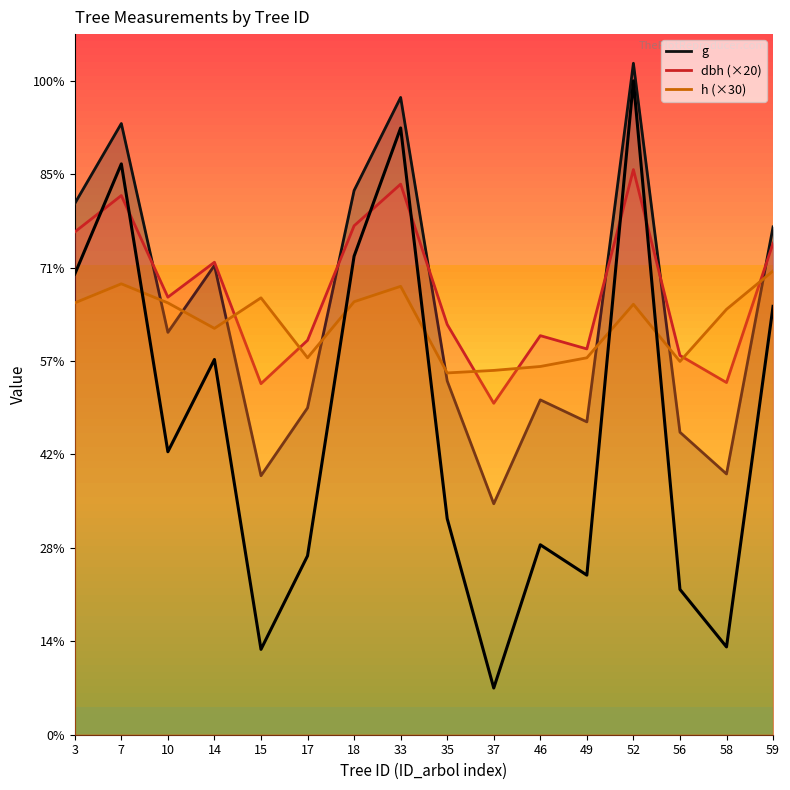

Approximately how many times larger is the value at 7 compared to 58?

6.5